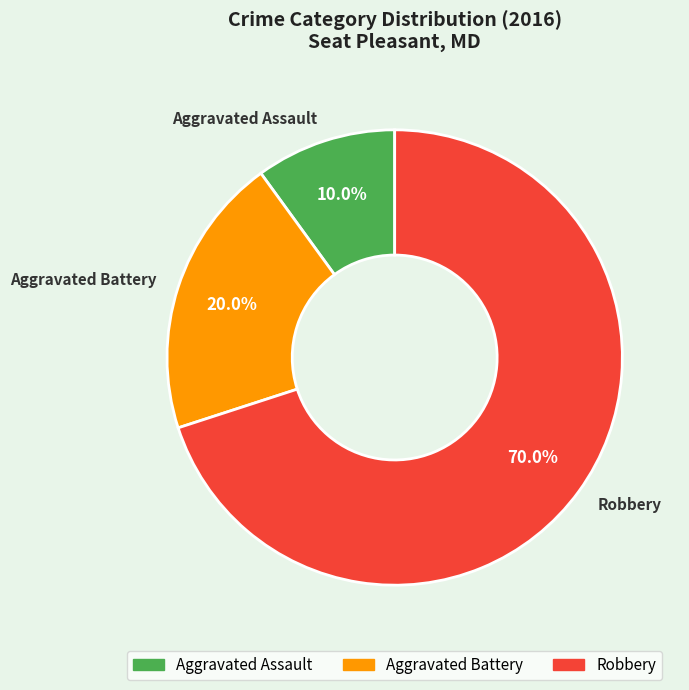

Between Aggravated Battery and Aggravated Assault, which is larger?

Aggravated Battery